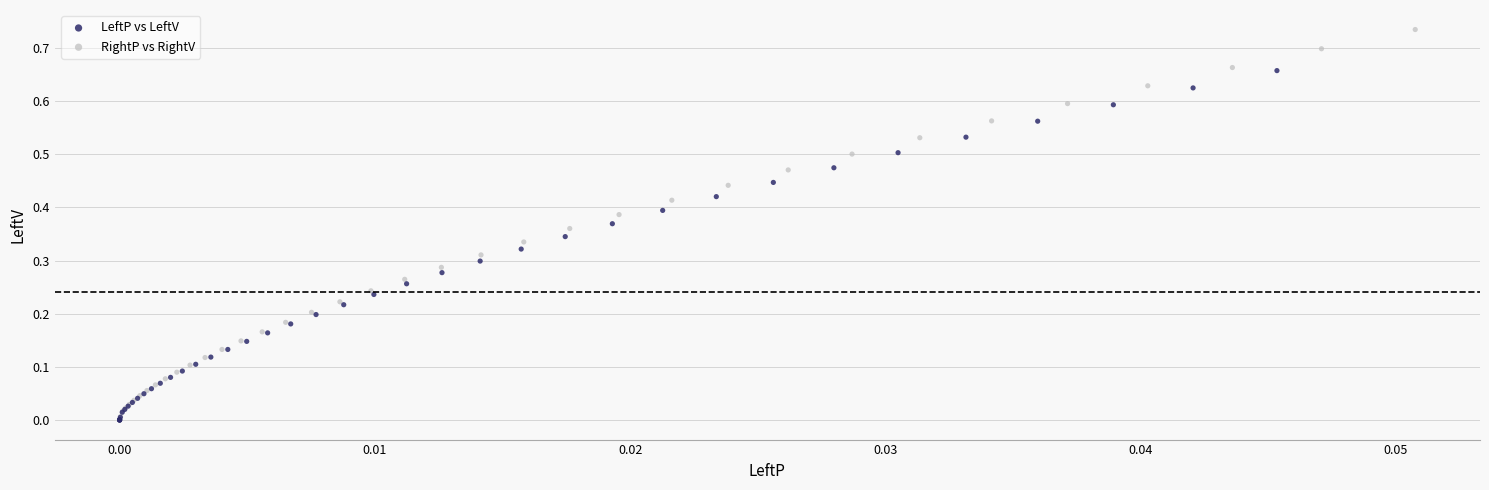

Which series reaches the maximum Y coordinate?

RightP vs RightV